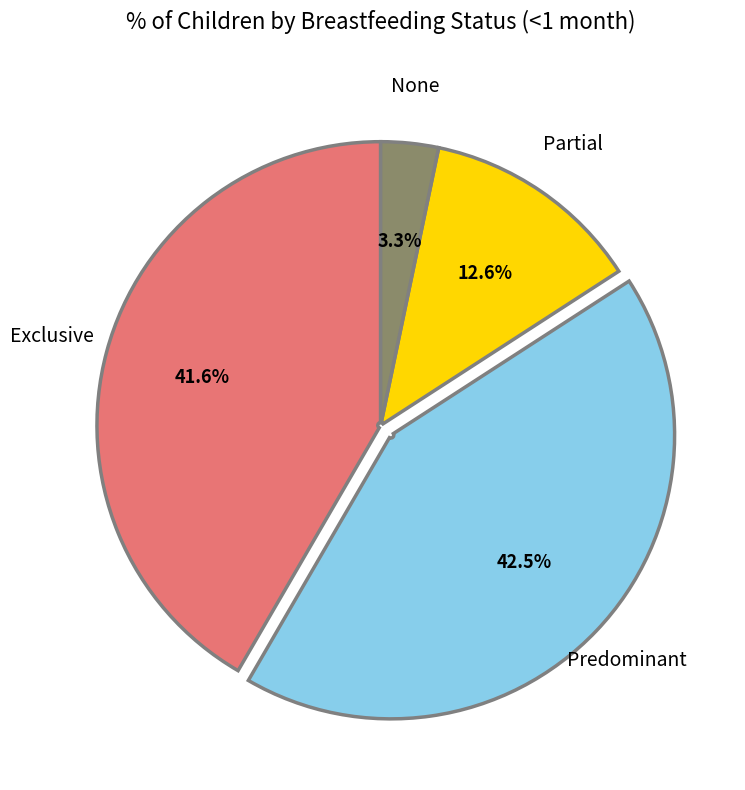

Is there any slice that represents more than half of the pie?

No